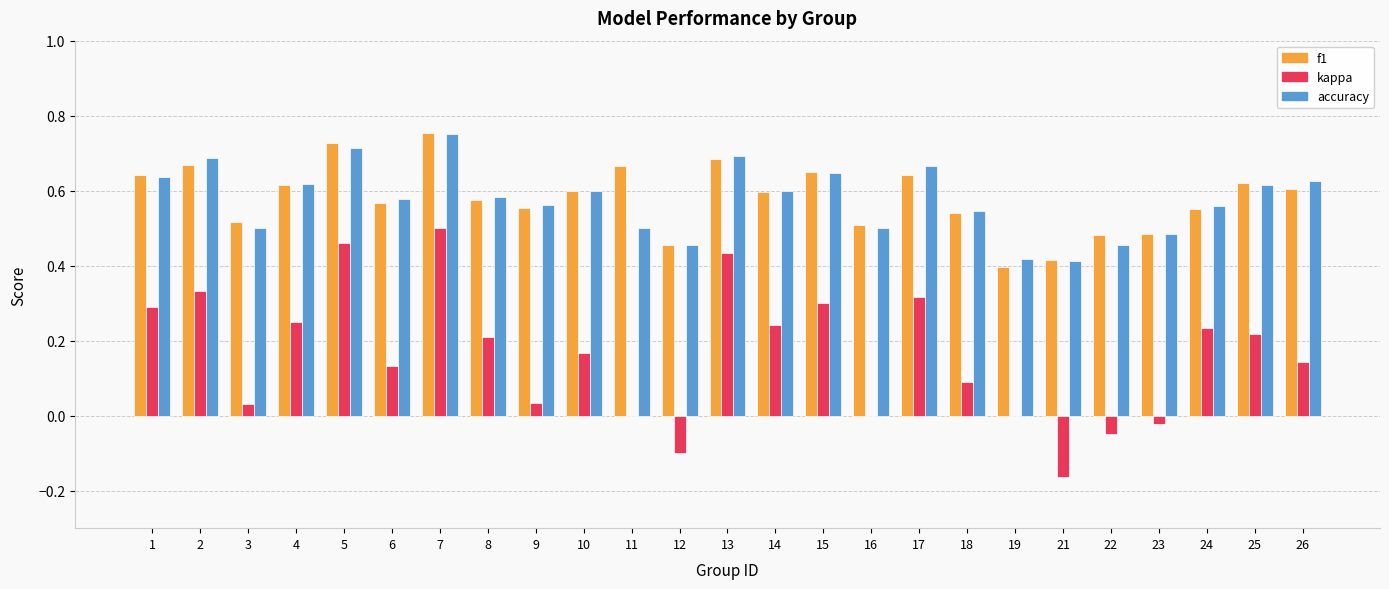

Is it true that accuracy equals 0.7 at 13?

True